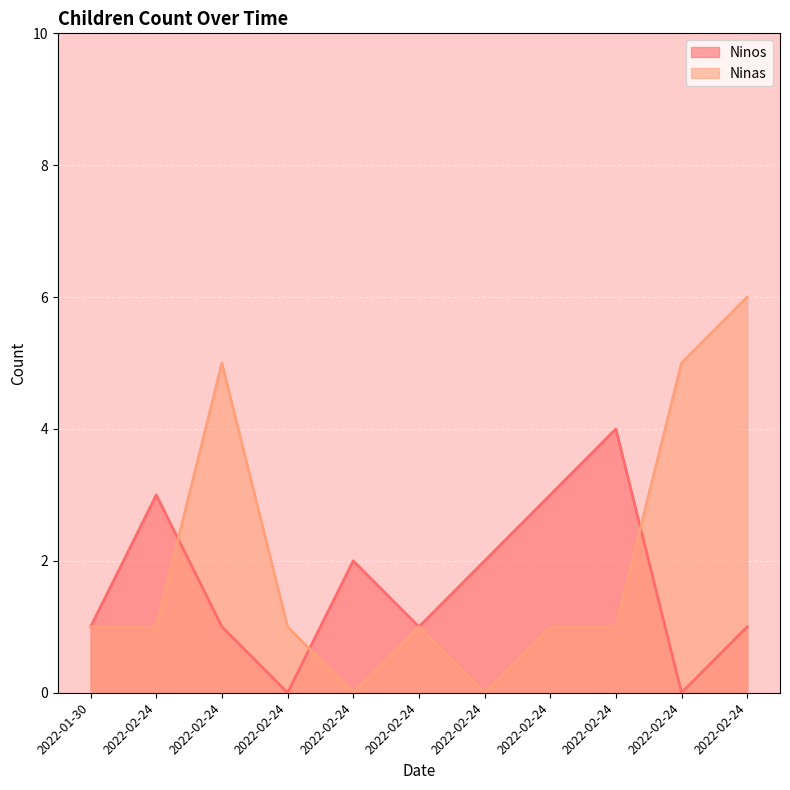

What is the spread (max minus min) of values at 2022-02-24?

2